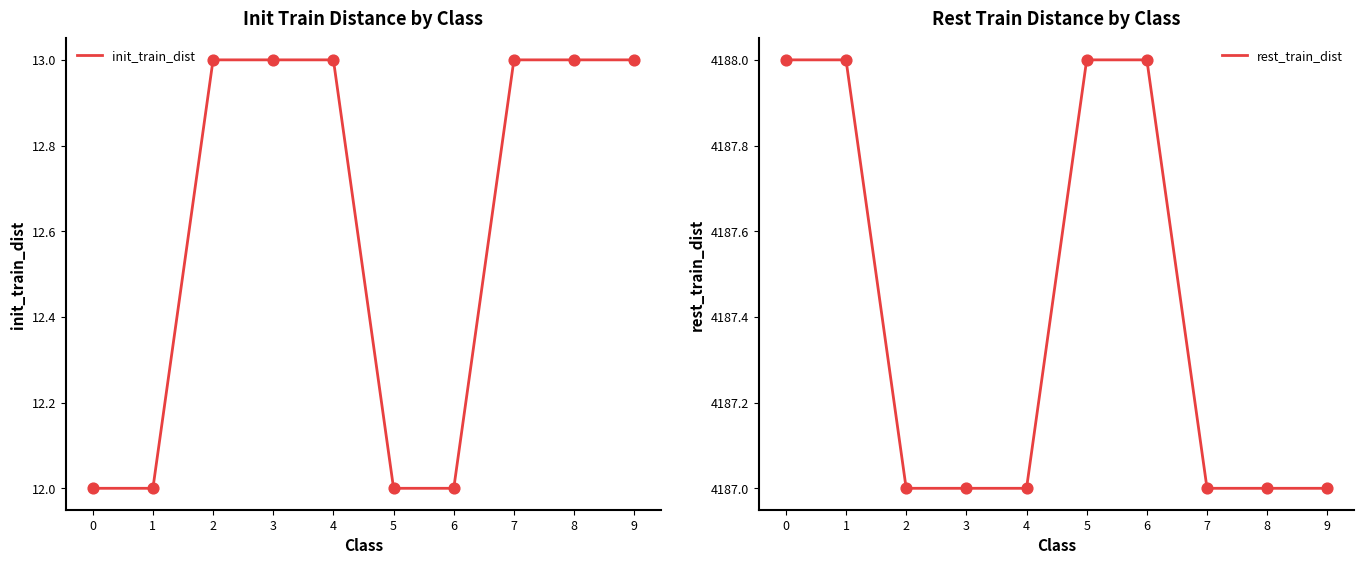

The value of init_train_dist at 1 is 7. True or false?

False